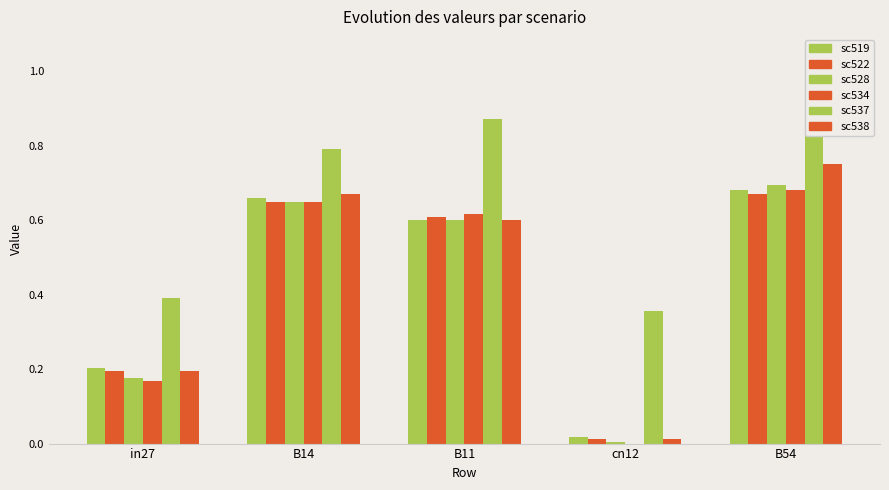

Are the bars horizontal?

No